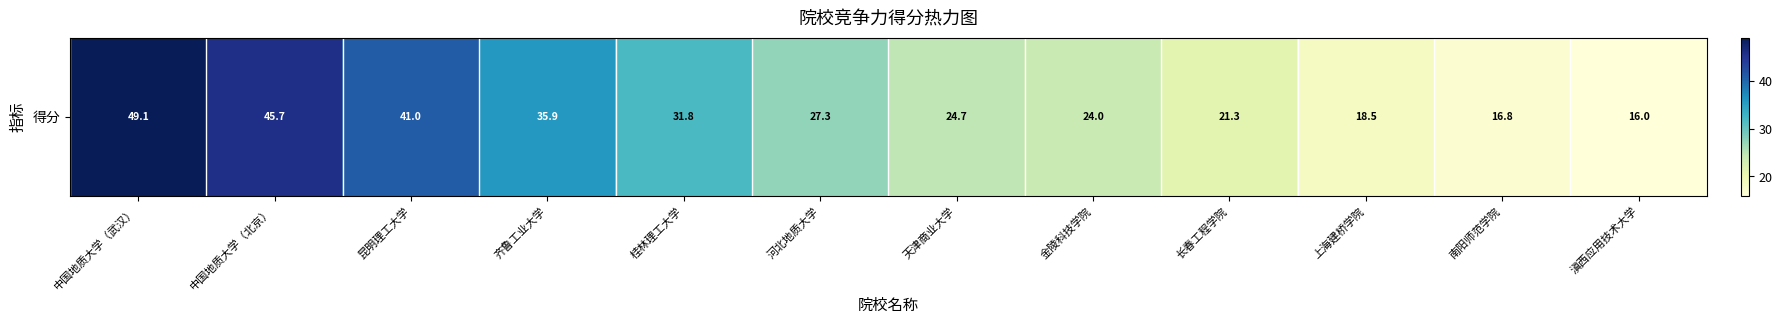

Is it true that the value at 昆明理工大学 is 41.0?

True